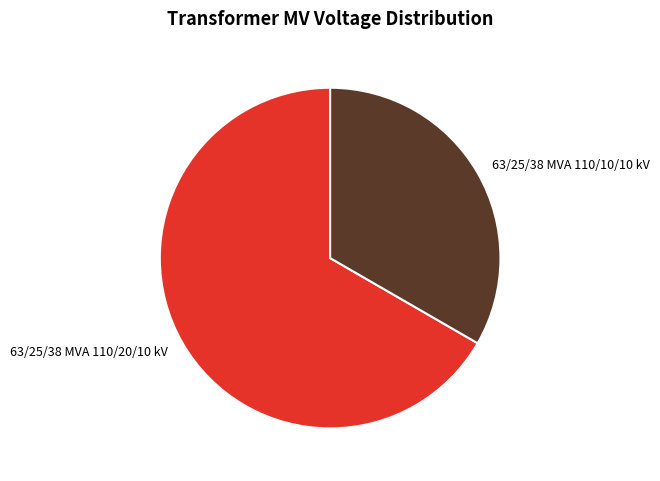

What is the largest slice in the pie chart?

63/25/38 MVA 110/20/10 kV